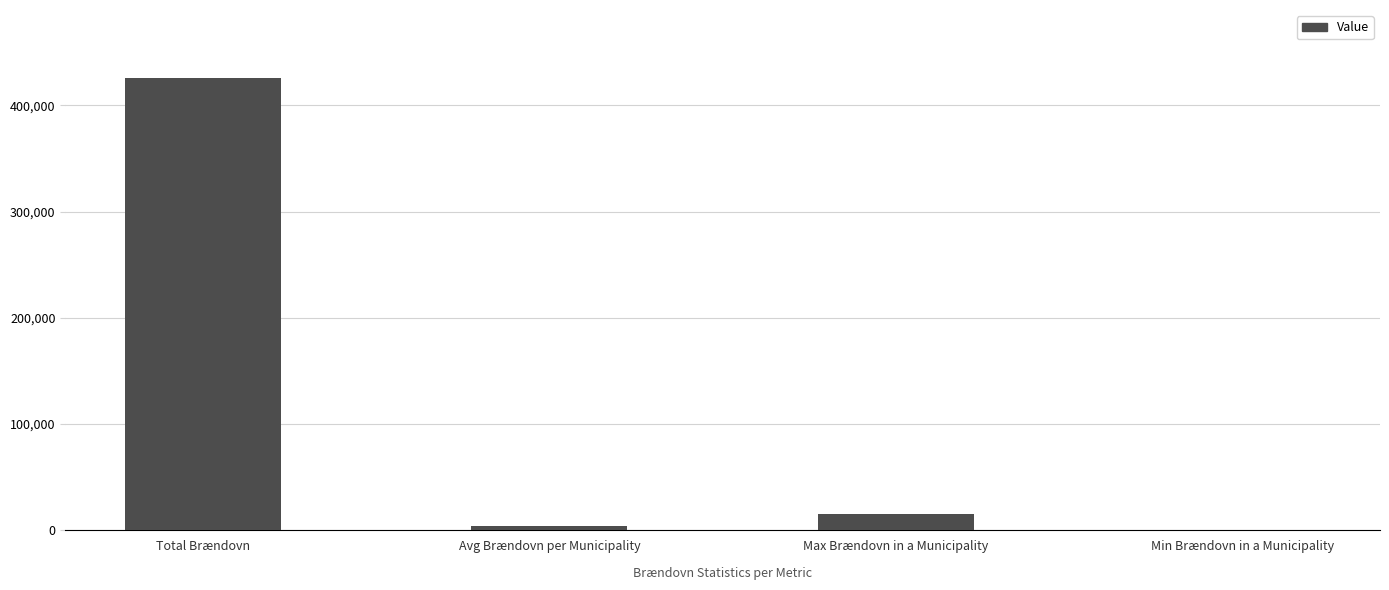

Reading left to right, what are all the values shown in this chart?

Total Brændovn=425873.0	Avg Brændovn per Municipality=4390.4	Max Brændovn in a Municipality=15383.0	Min Brændovn in a Municipality=250.0